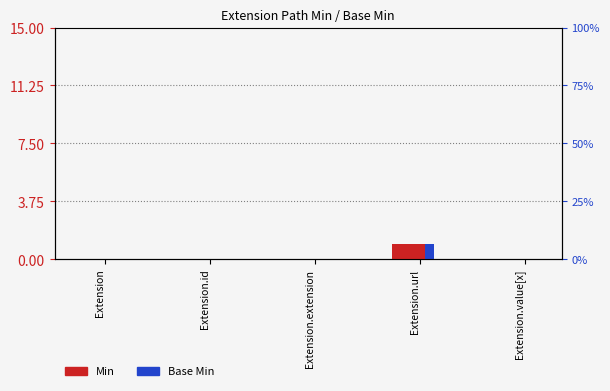

Count the number of categories in the chart.

5